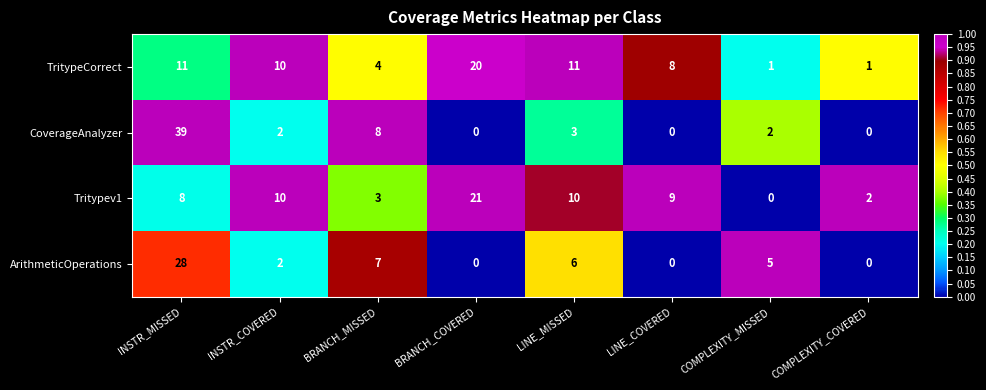

The value of ArithmeticOperations at COMPLEXITY_COVERED is -19. True or false?

False